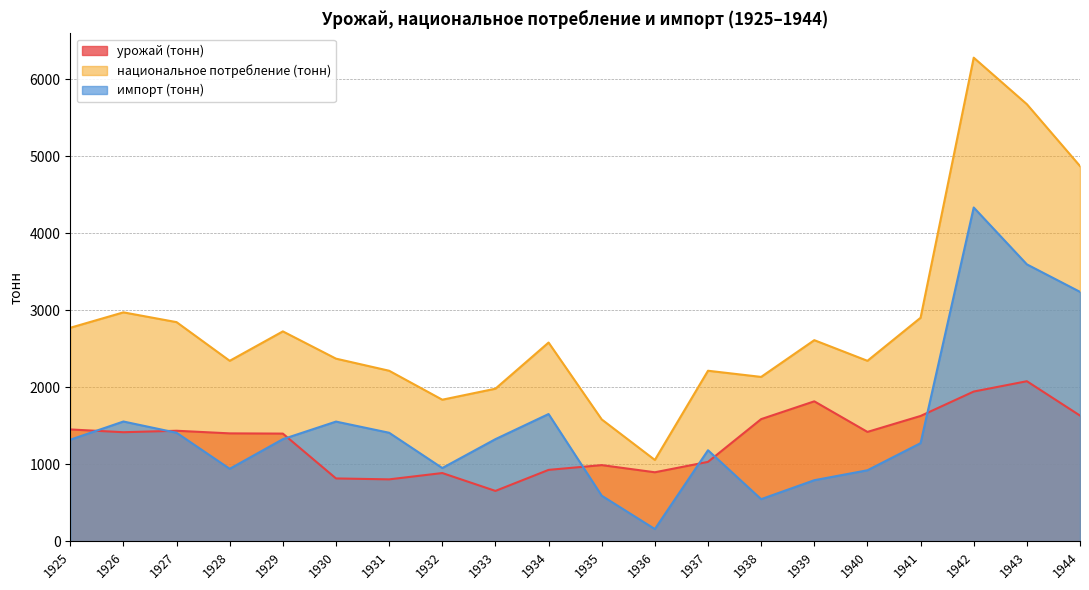

Rank the categories by урожай (тонн) value from lowest to highest.

1933, 1931, 1930, 1932, 1936, 1934, 1935, 1937, 1929, 1928, 1926, 1940, 1927, 1925, 1938, 1941, 1944, 1939, 1942, 1943